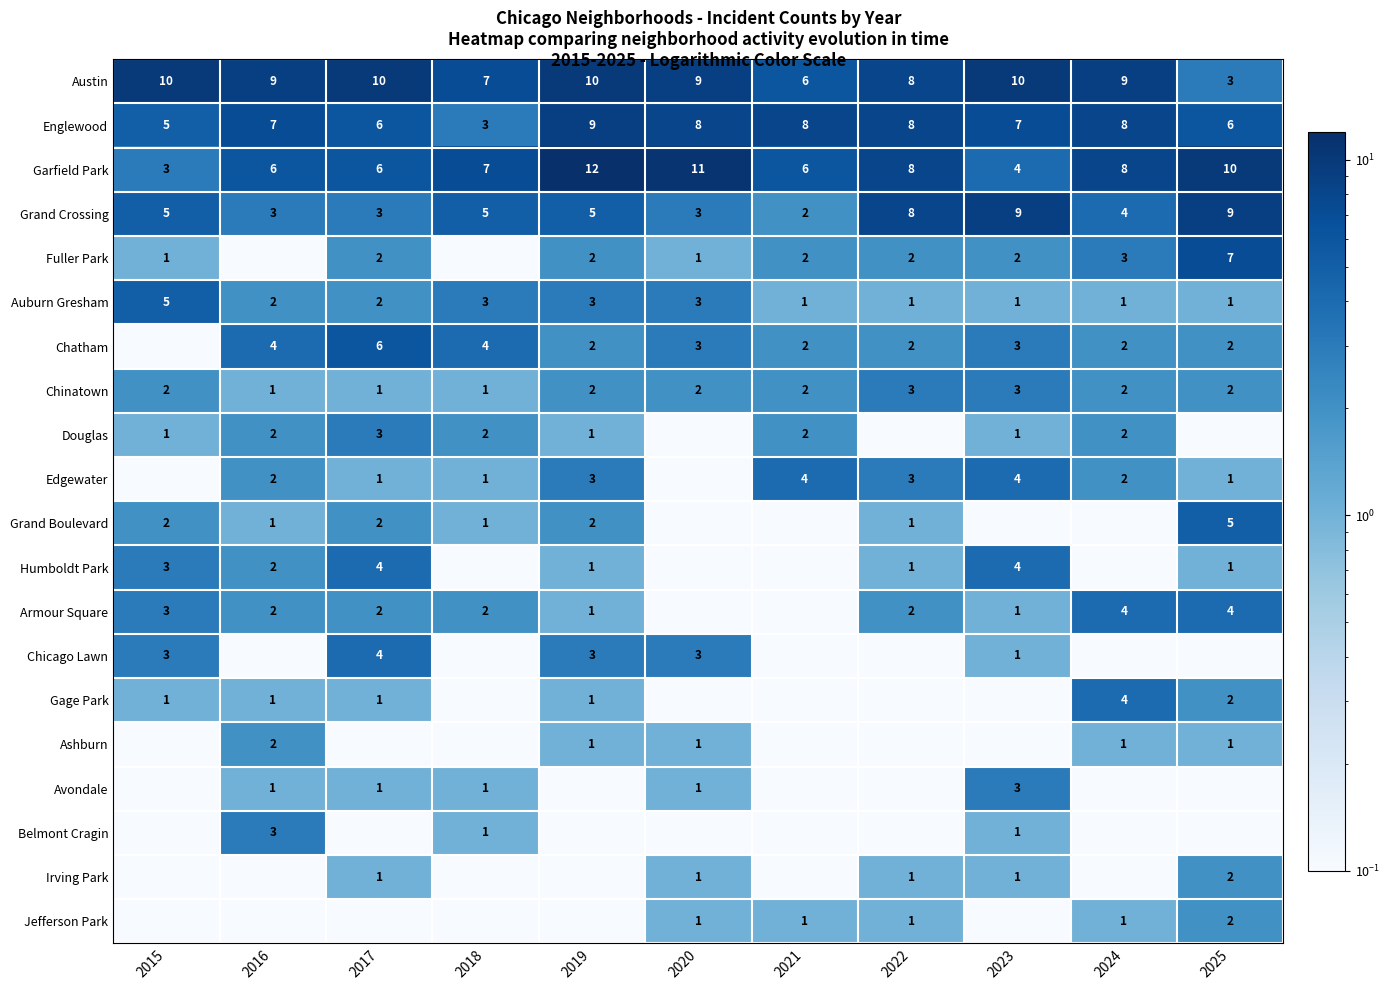

Is the value of Austin at 2019 greater than the value of Ashburn at 2025?

Yes